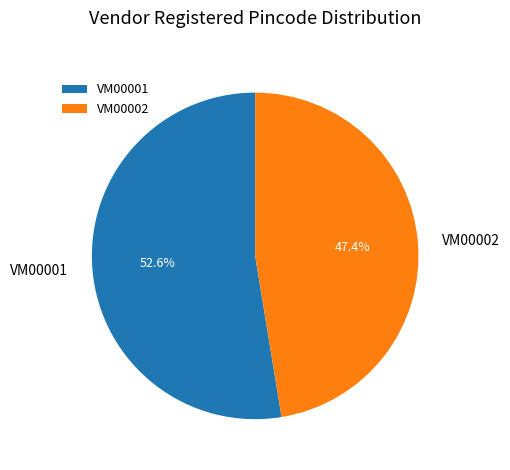

Does VM00001 represent more than half of the total?

Yes